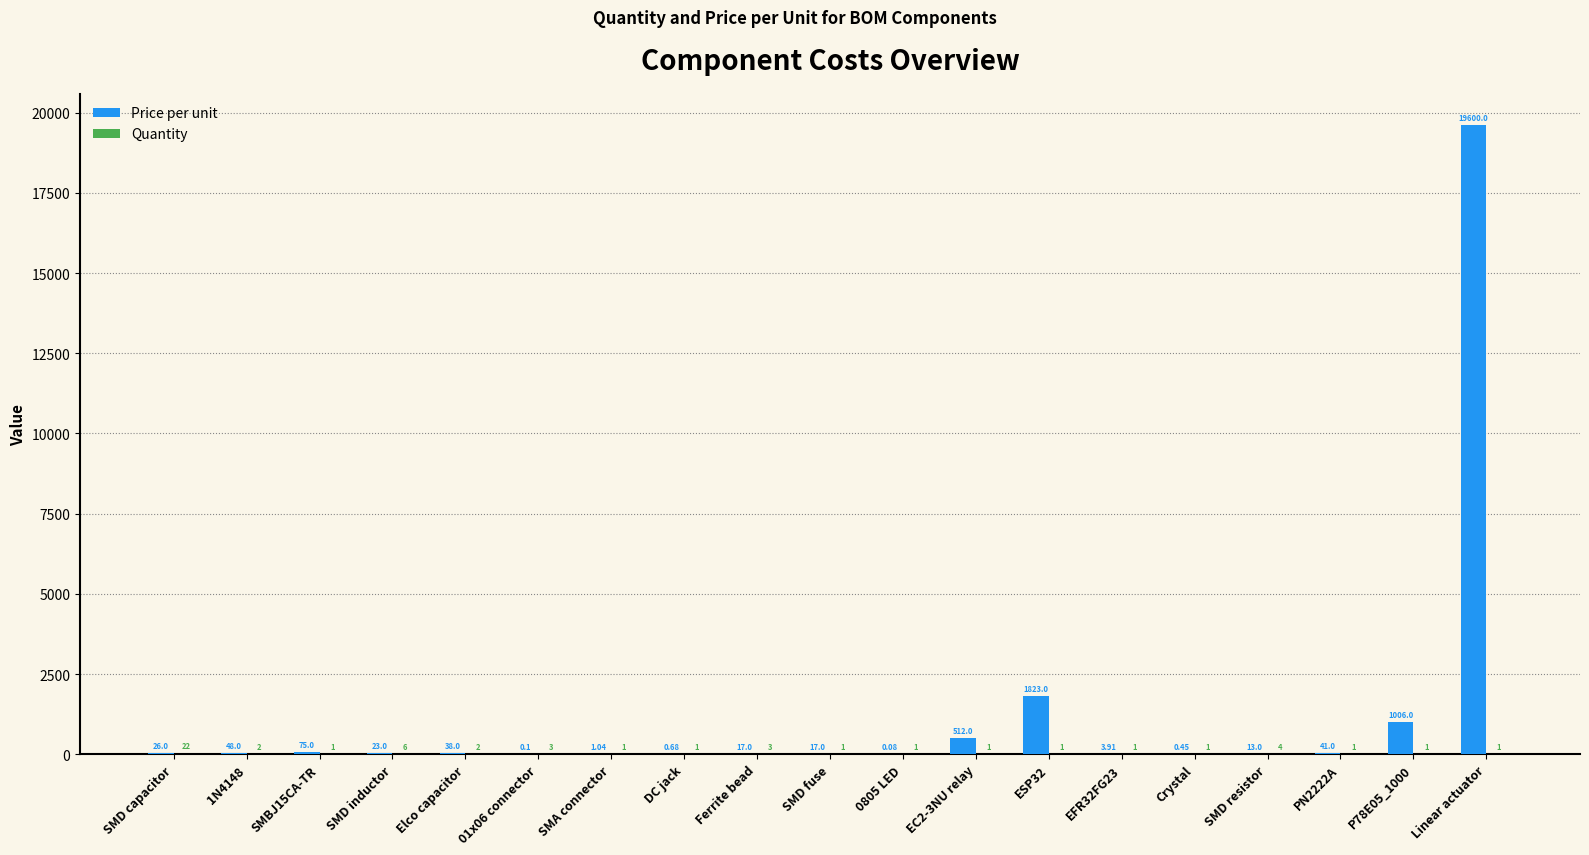

Which series changed the most between 1N4148 and PN2222A?

Price per unit